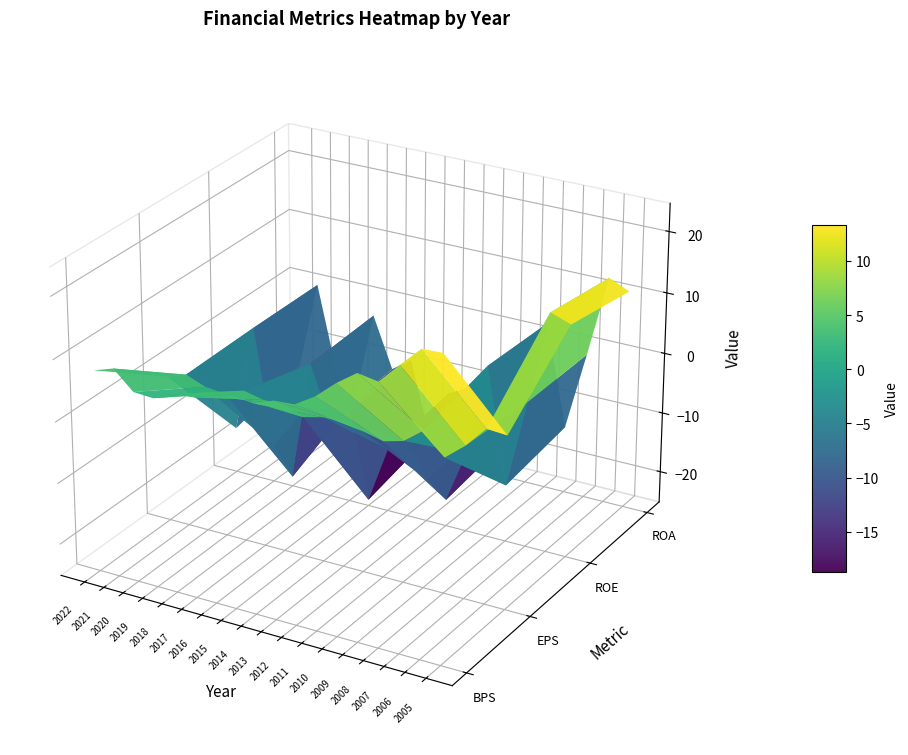

How many categories are shown in the chart?

18